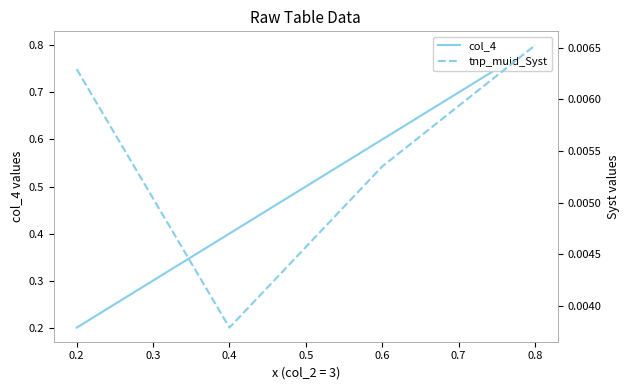

Reading right to left, list all the values displayed in this chart.

col_4: 0.8	0.6	0.4	0.2
tnp_muid_Syst: 0.0	0.0	0.0	0.0